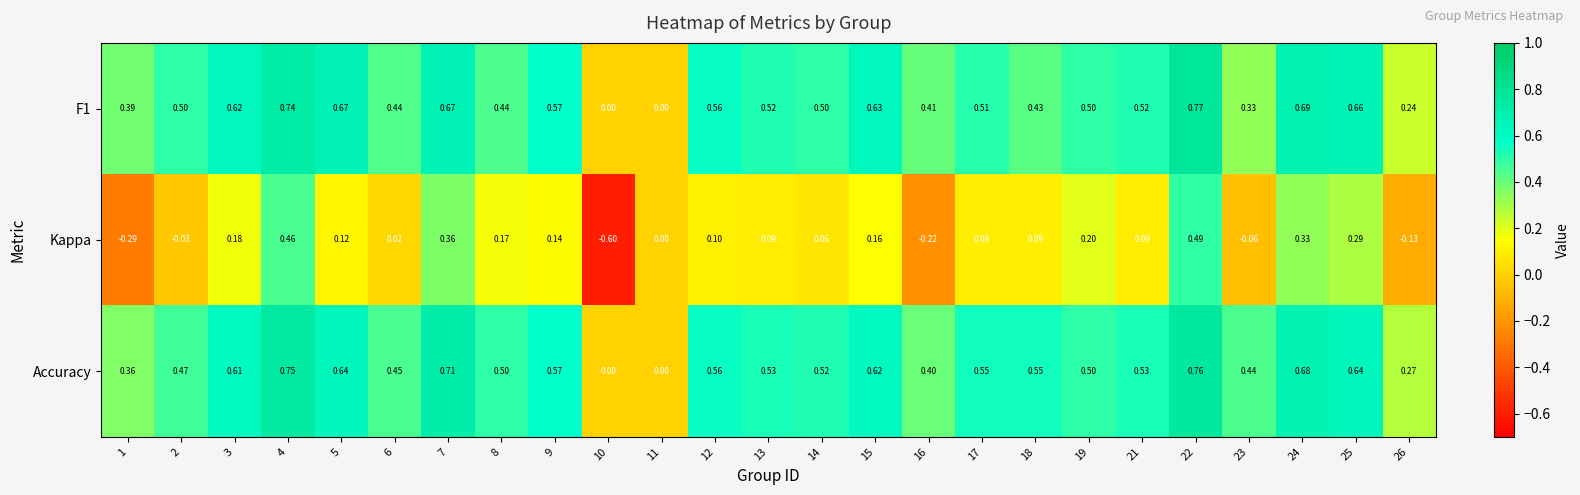

How many data points does each series have?

25